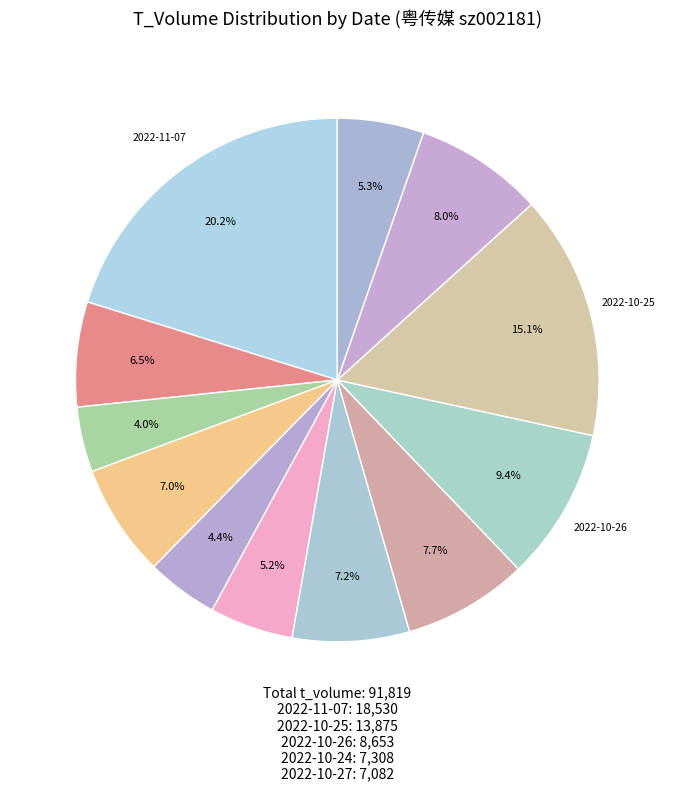

To the nearest percent, what is the average slice percentage?

8%